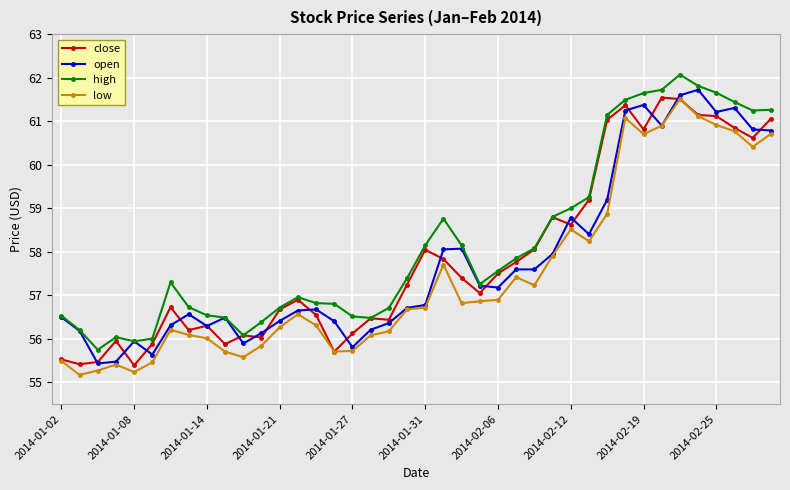

Which series has the largest total across all categories?

high